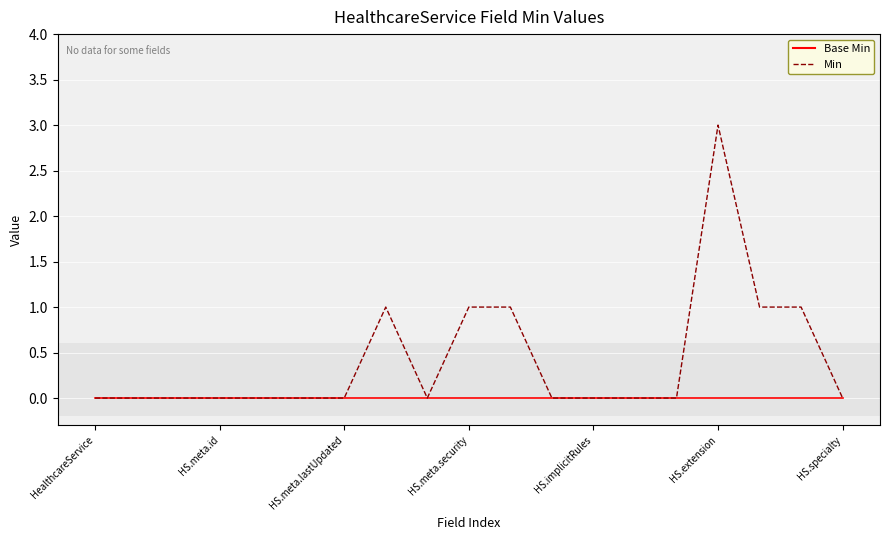

How many Min values are between 0 and 1?

18